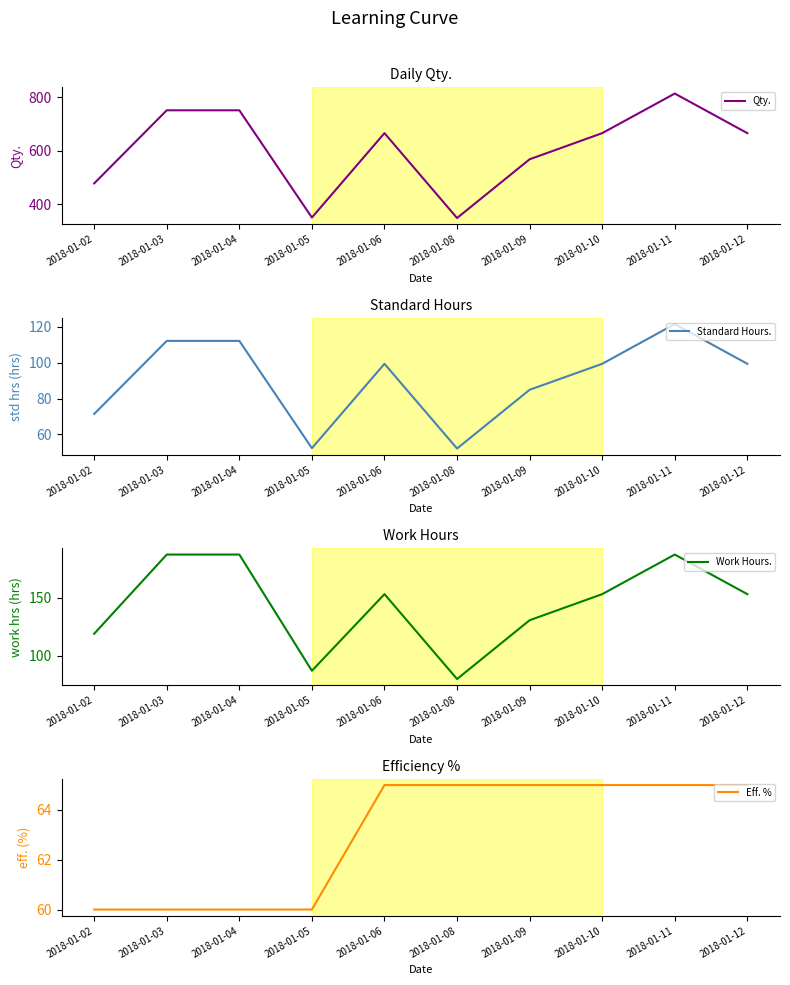

Does the chart have visible grid lines?

No